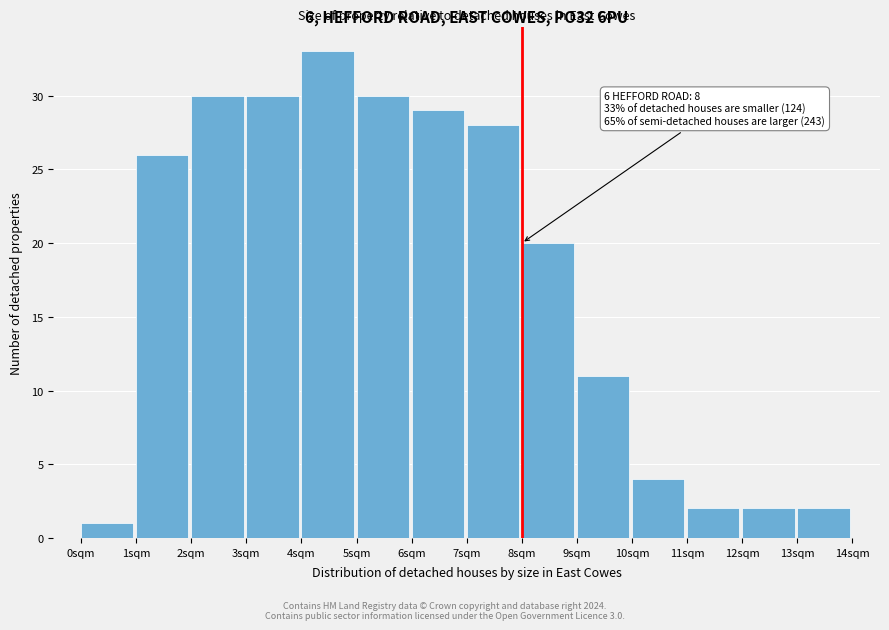

Over which range of the x-axis is the bar tallest?

4 to 5